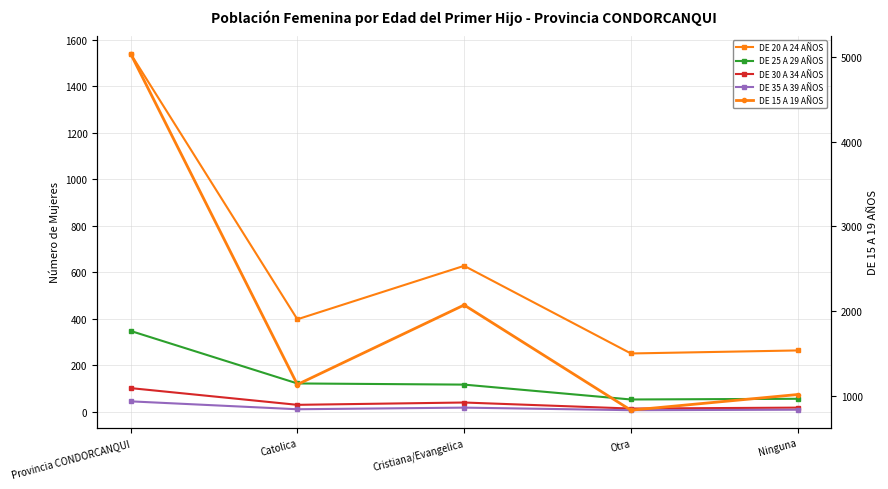

What is the difference between the DE 25 A 29 AÑOS values at Provincia CONDORCANQUI and Catolica?

226